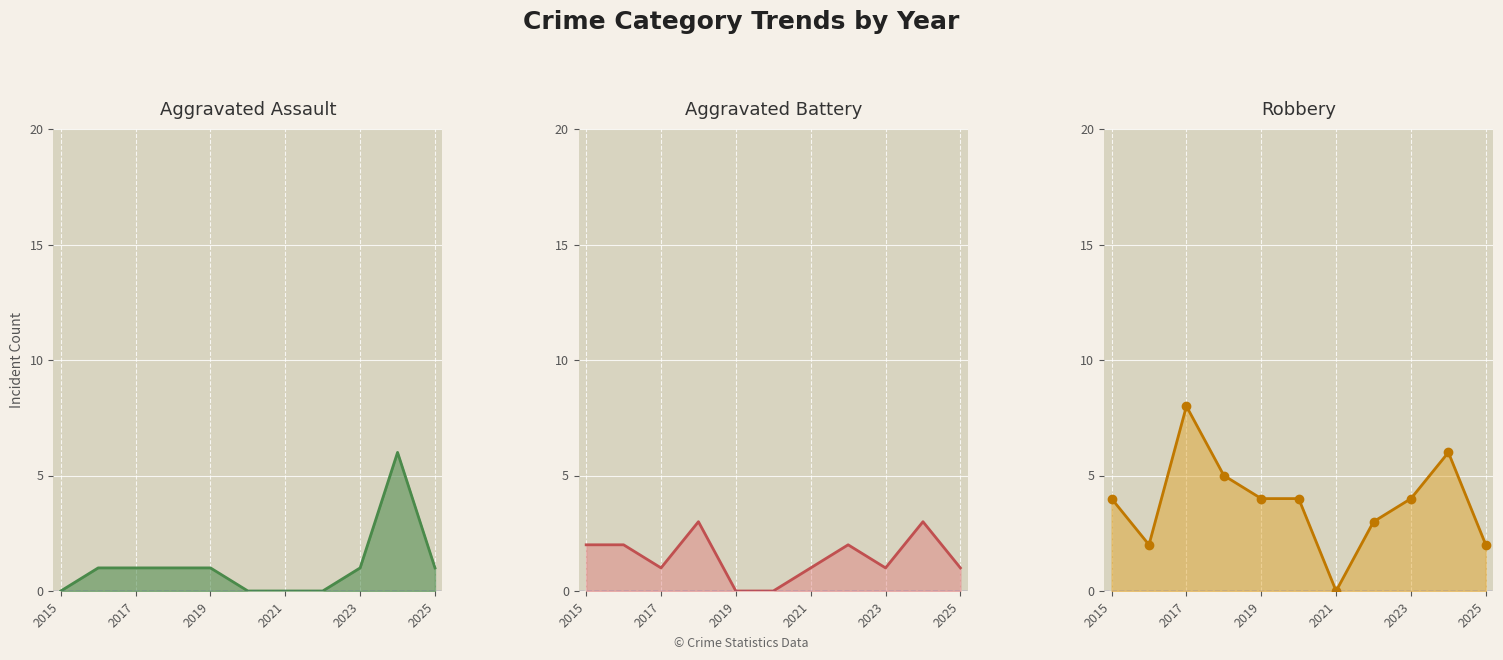

The value of Aggravated Assault line at 2015 is -3. True or false?

False